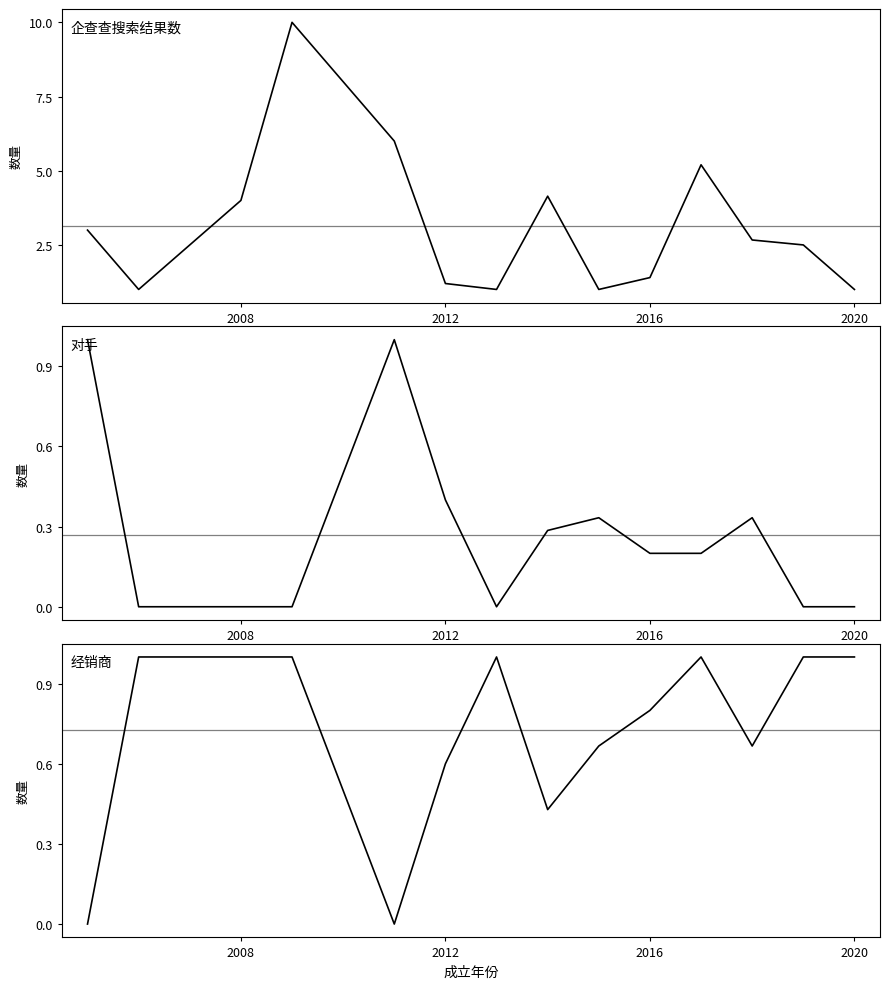

True or false: 对手 and 企查查搜索结果数 intersect in this chart.

False